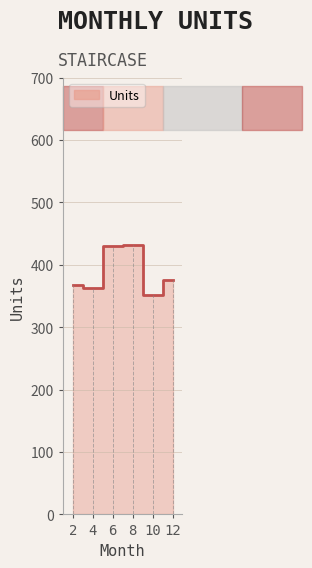

Which label corresponds to the largest value in the chart?

8